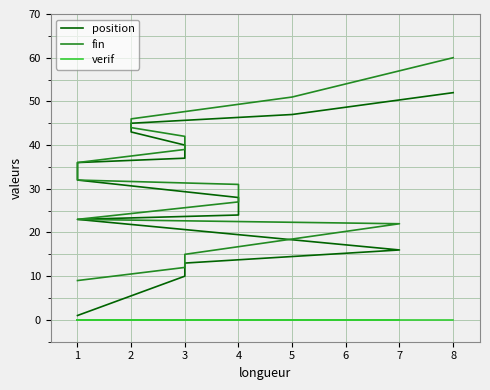

What is the average value of the fin series?

33